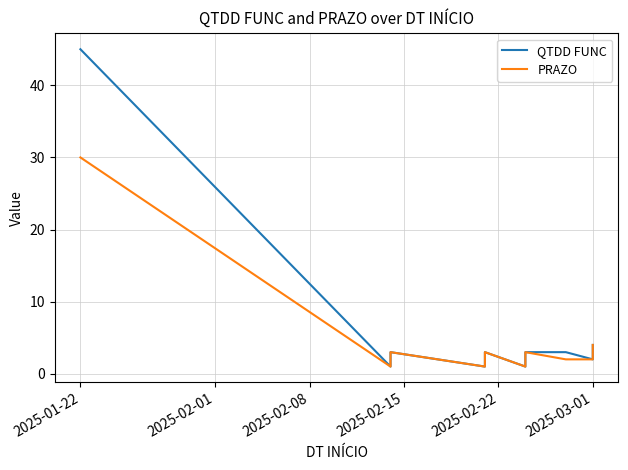

What is the difference between the maximum and second lowest values in the QTDD FUNC series?

44